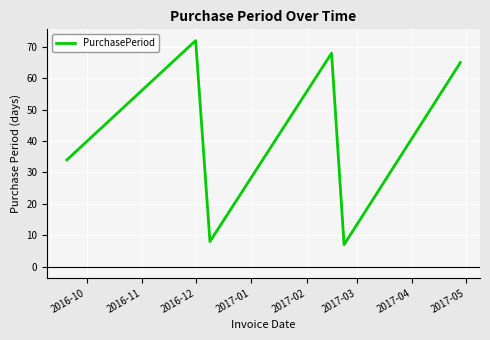

Does the chart have visible grid lines?

Yes